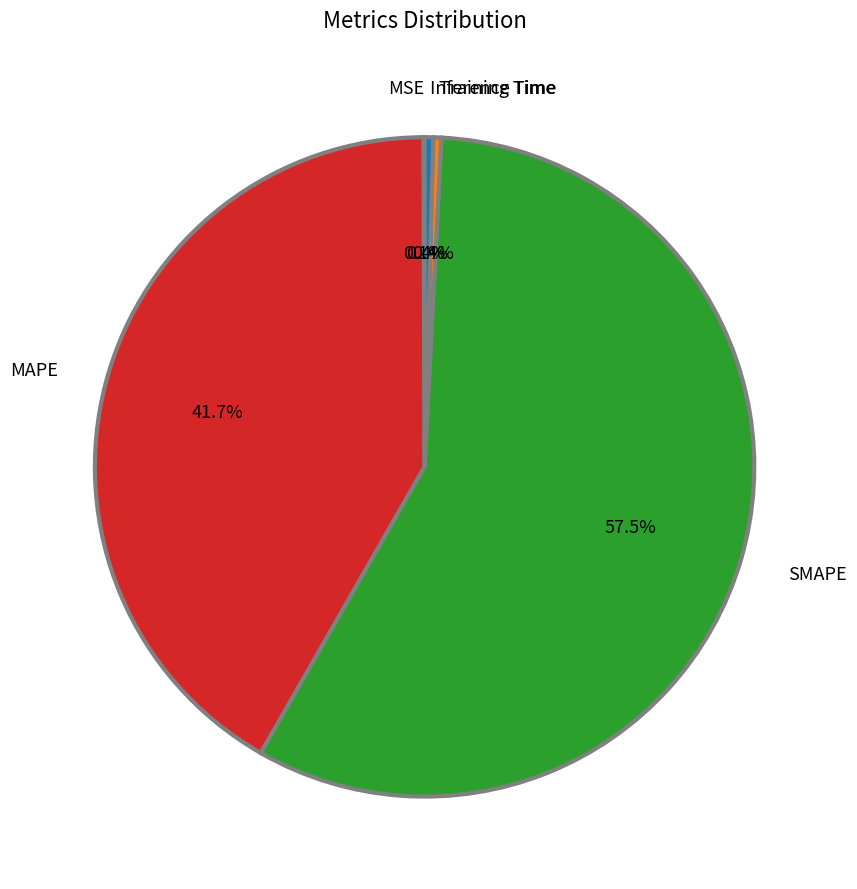

Combined, what portion of the pie is SMAPE and MAPE?

99.1%